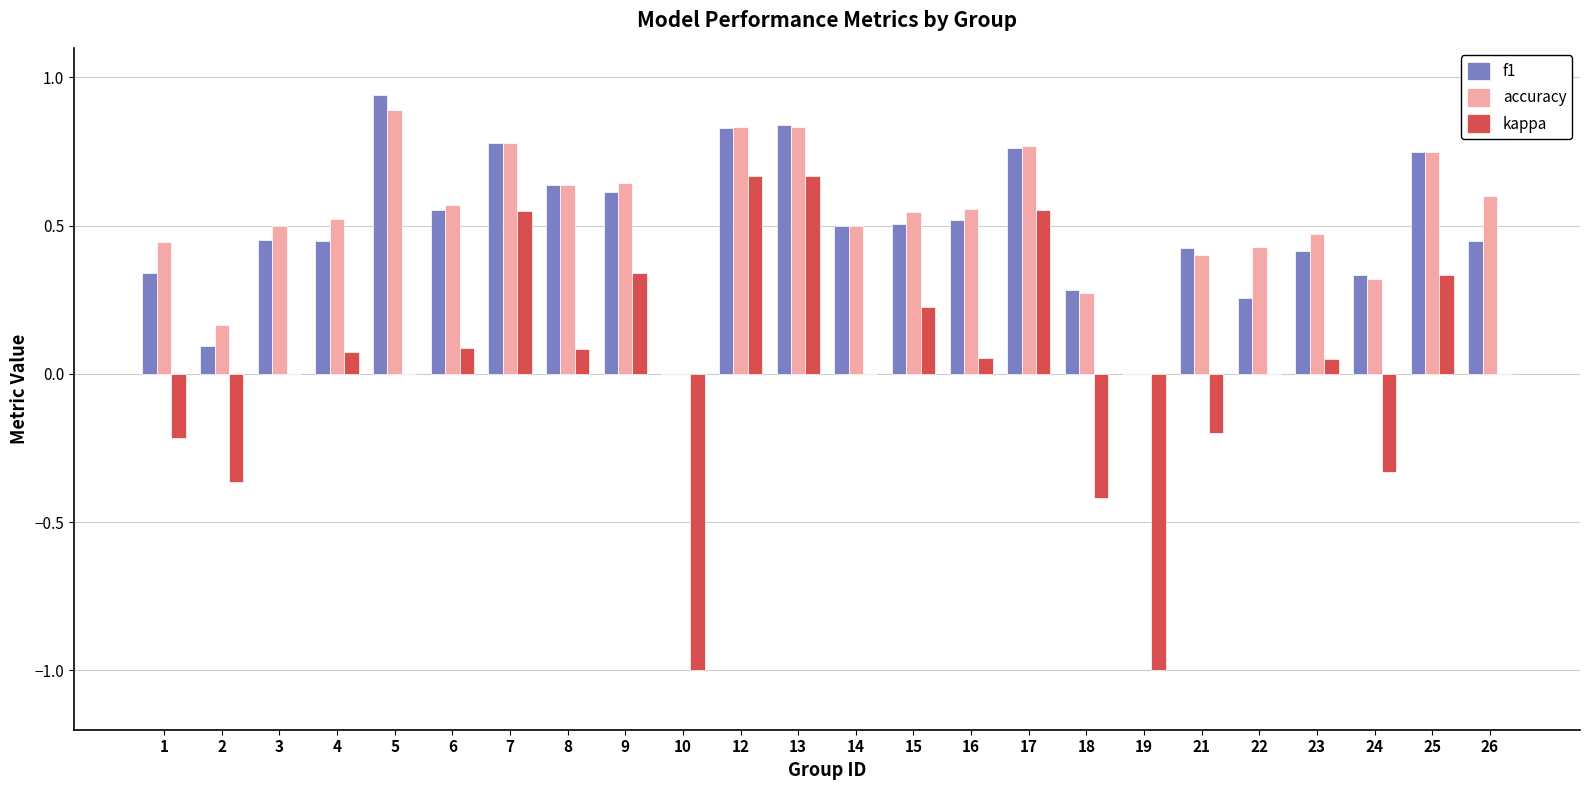

What is the total value across all series at 12?

2.3